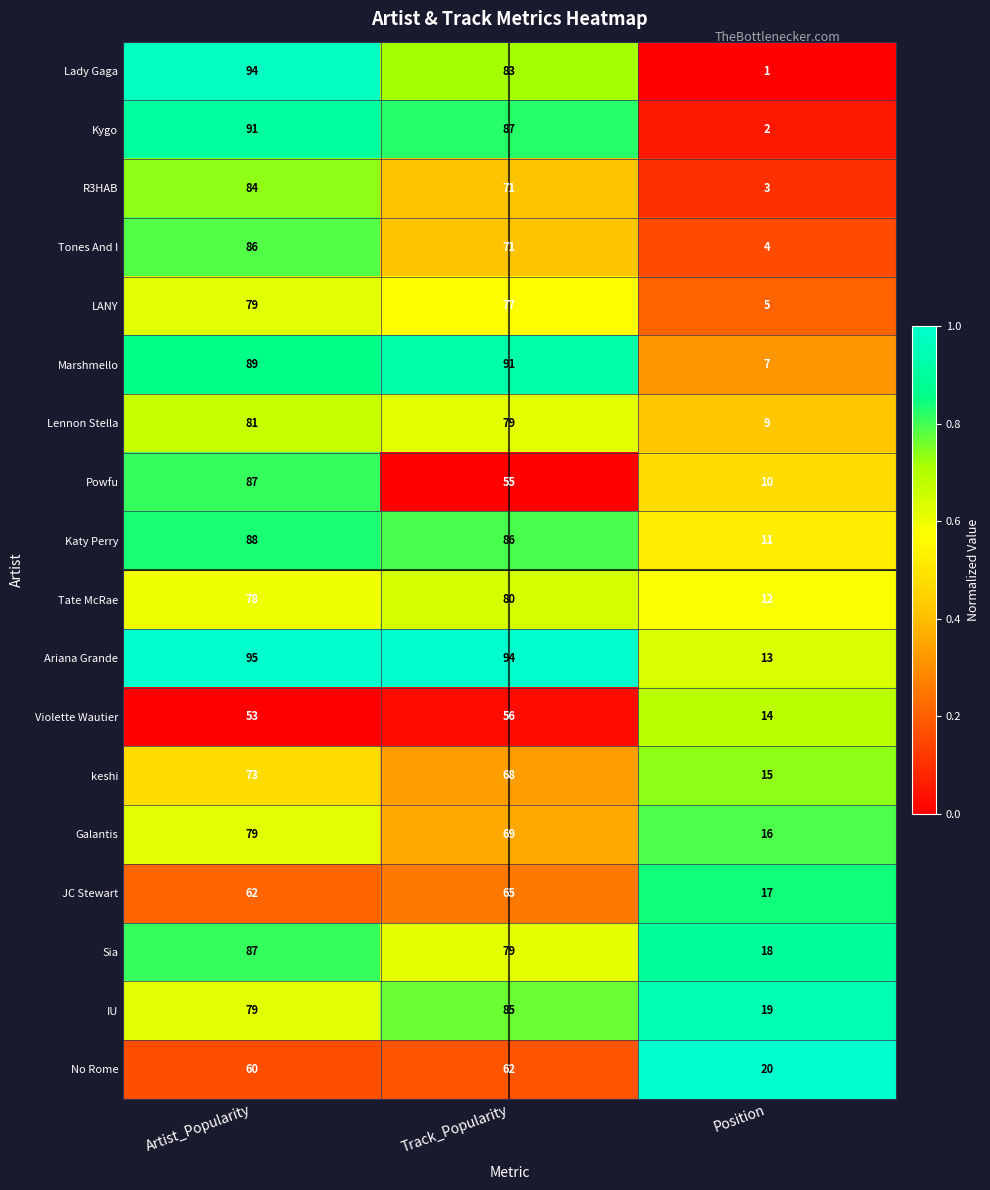

At which label does Katy Perry reach its minimum?

Position